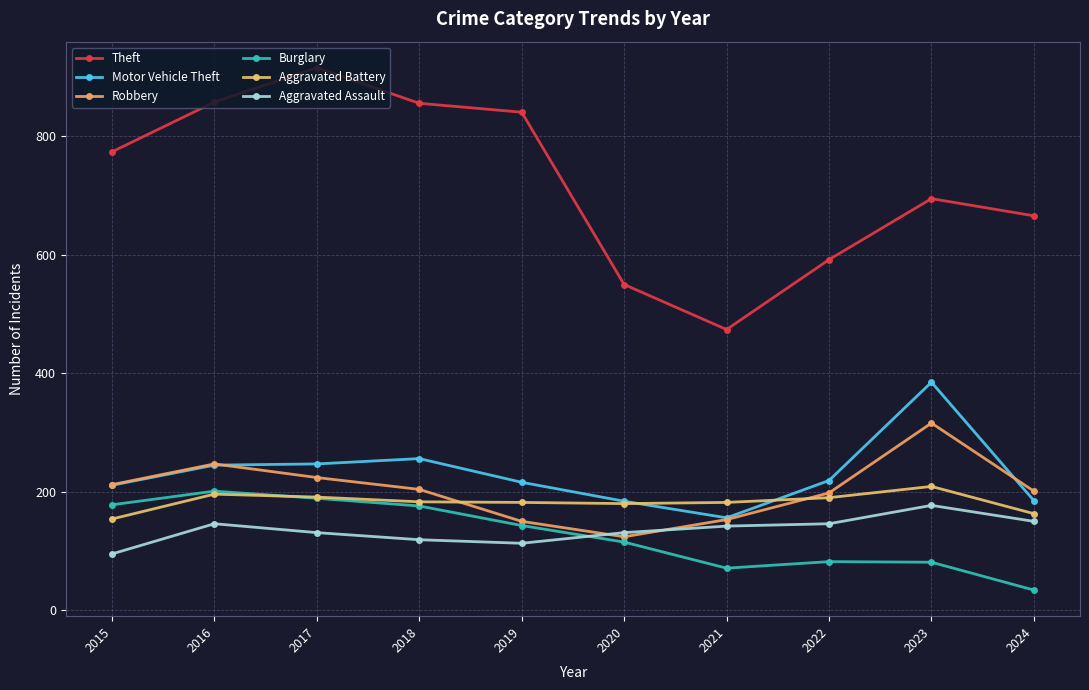

How many distinct data groups are displayed?

6